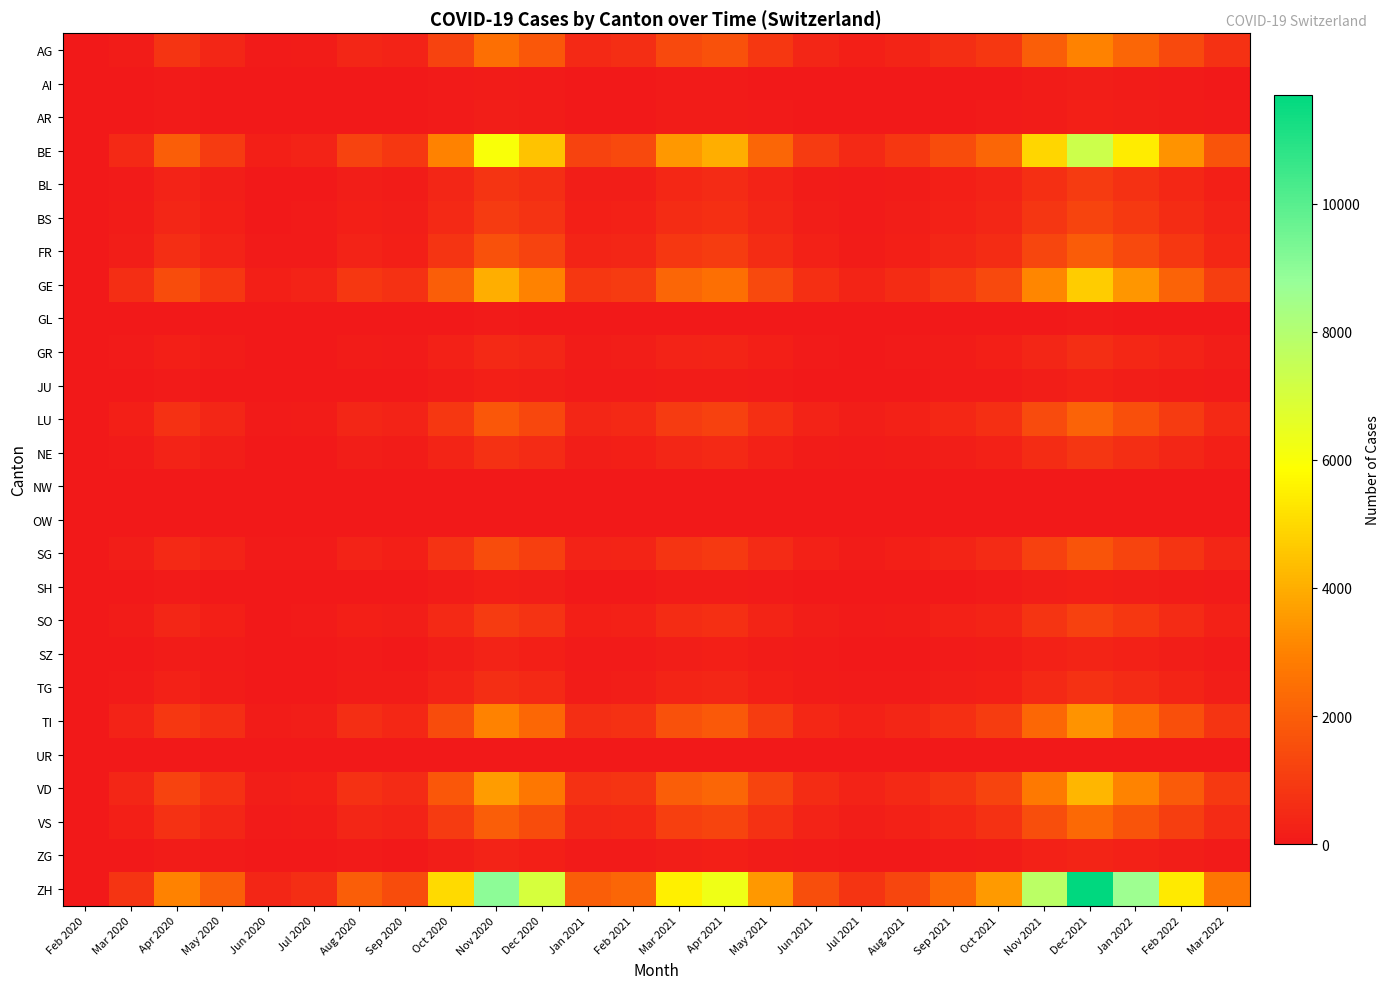

What is the spread (max minus min) of values at Jul 2020?

597